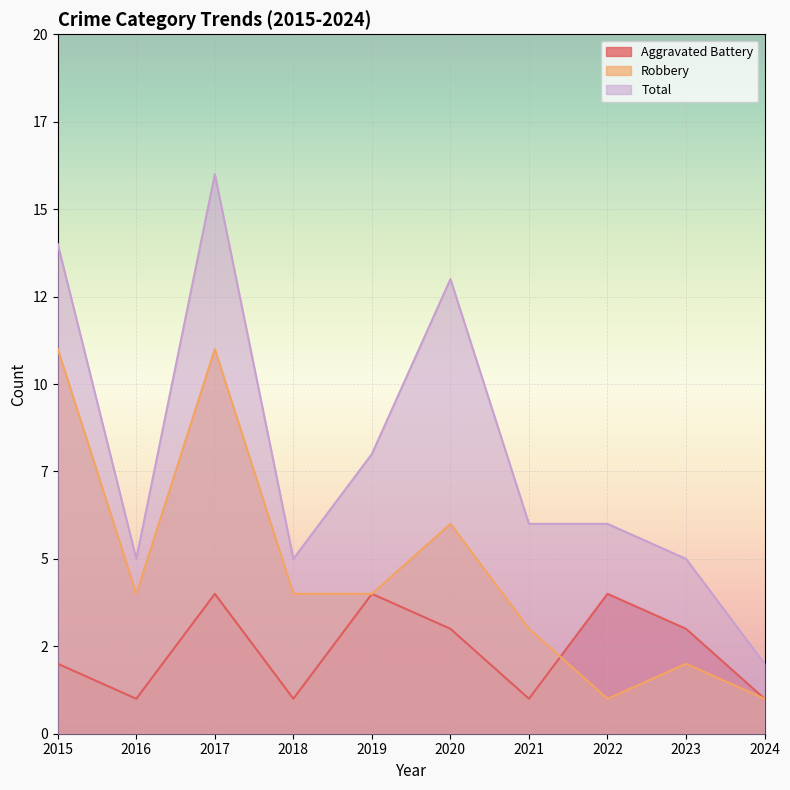

What value does the Total series have at 2021?

6